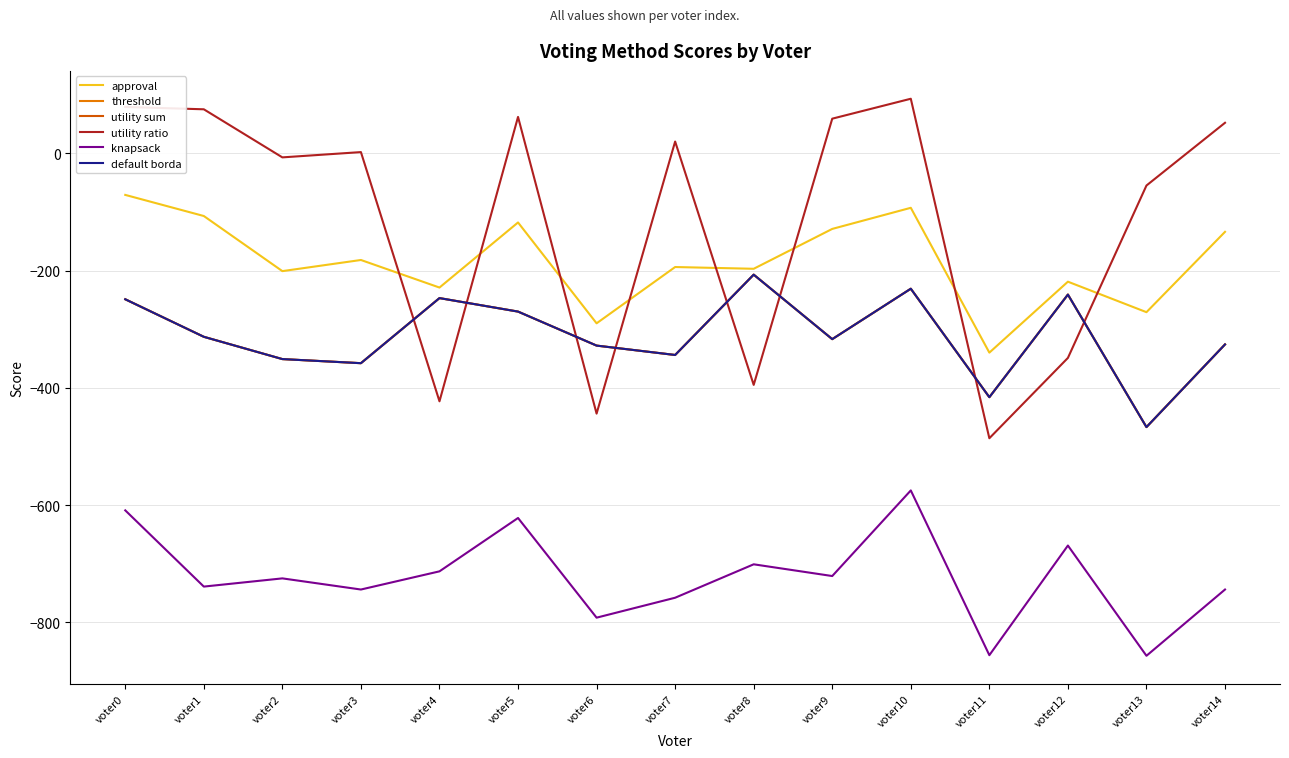

What is the value of the default borda point at the 3rd from the left?

-351